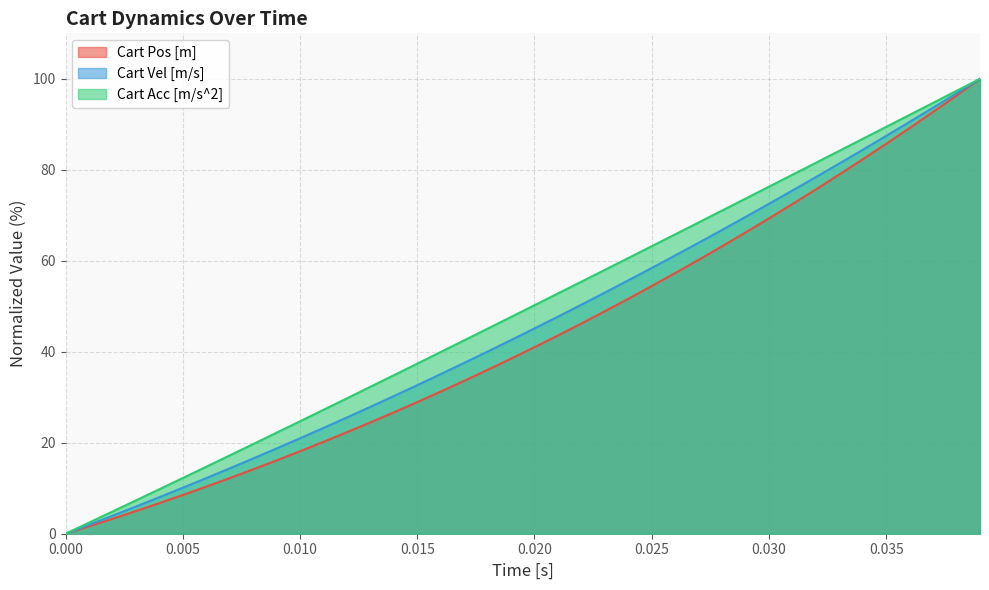

What is the total value across all series at 0.030?

218.1